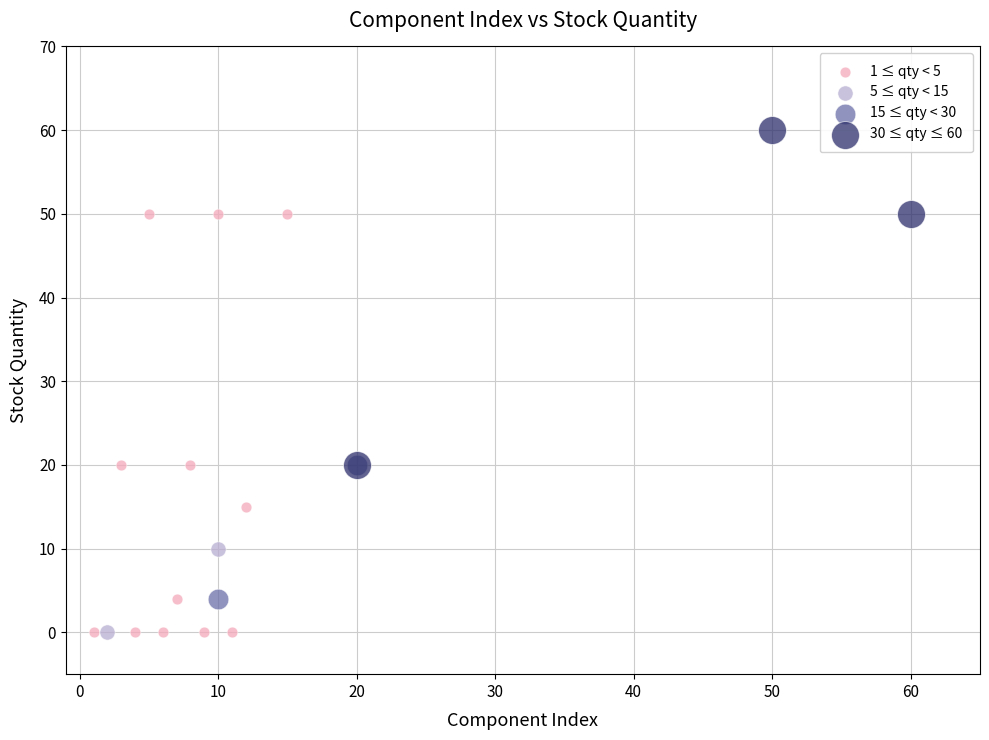

Which series contains the highest Y value?

30 ≤ qty ≤ 60